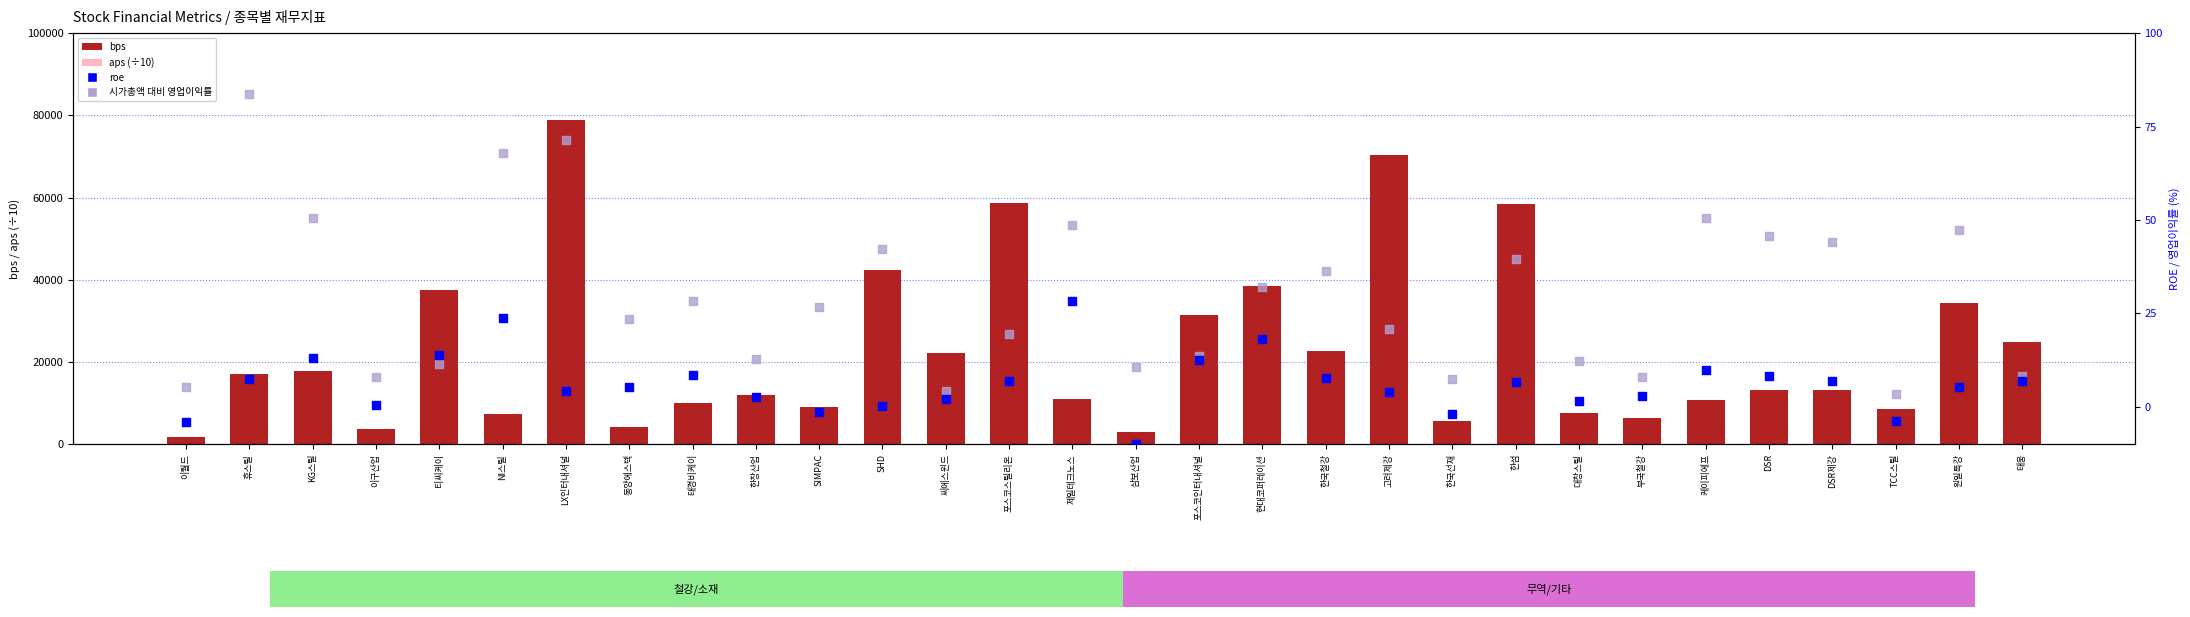

Which series reaches the maximum Y coordinate?

bps